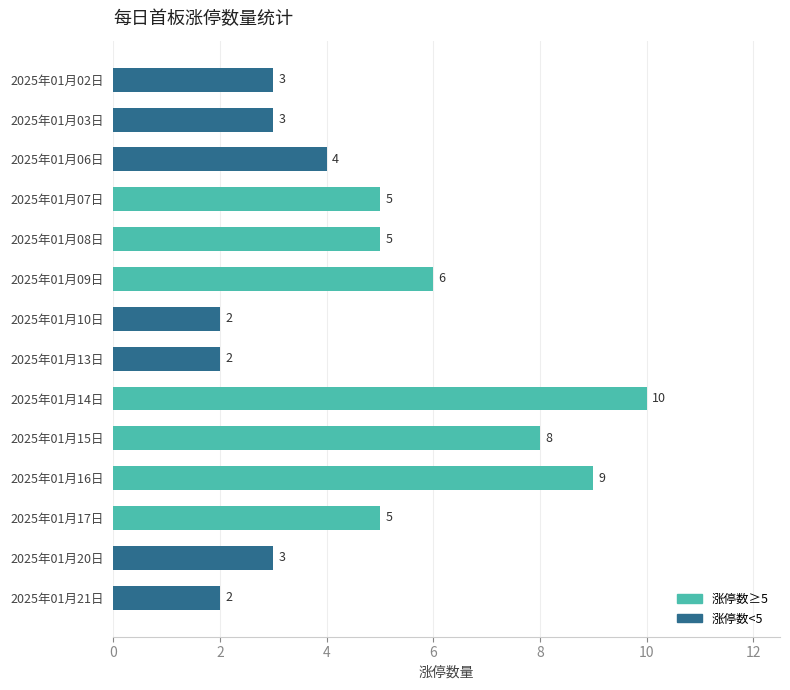

How many bars are there in total?

14